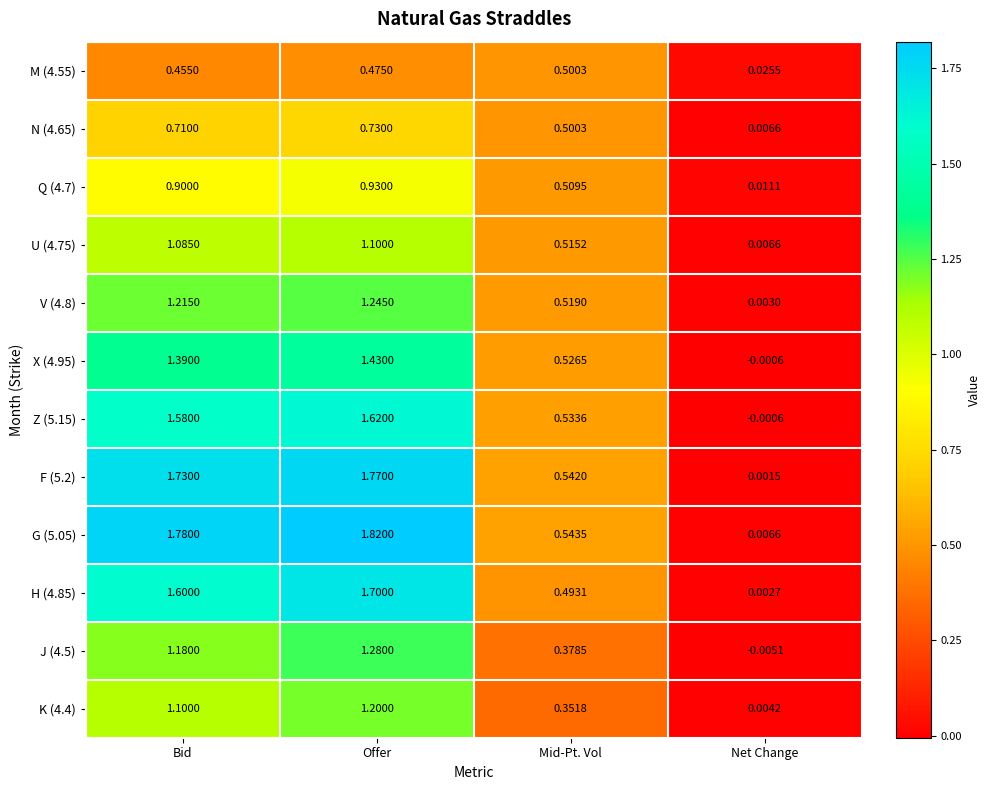

At which category is the sum across all series the highest?

Offer